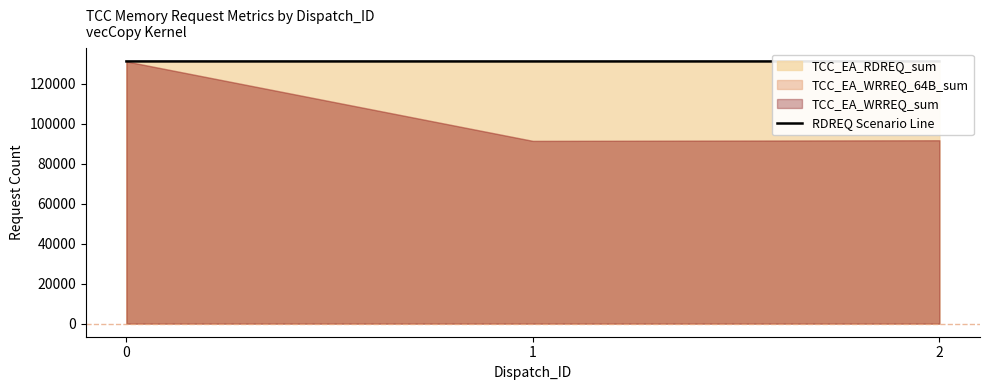

What is the value of the 2nd point from the left?

131073